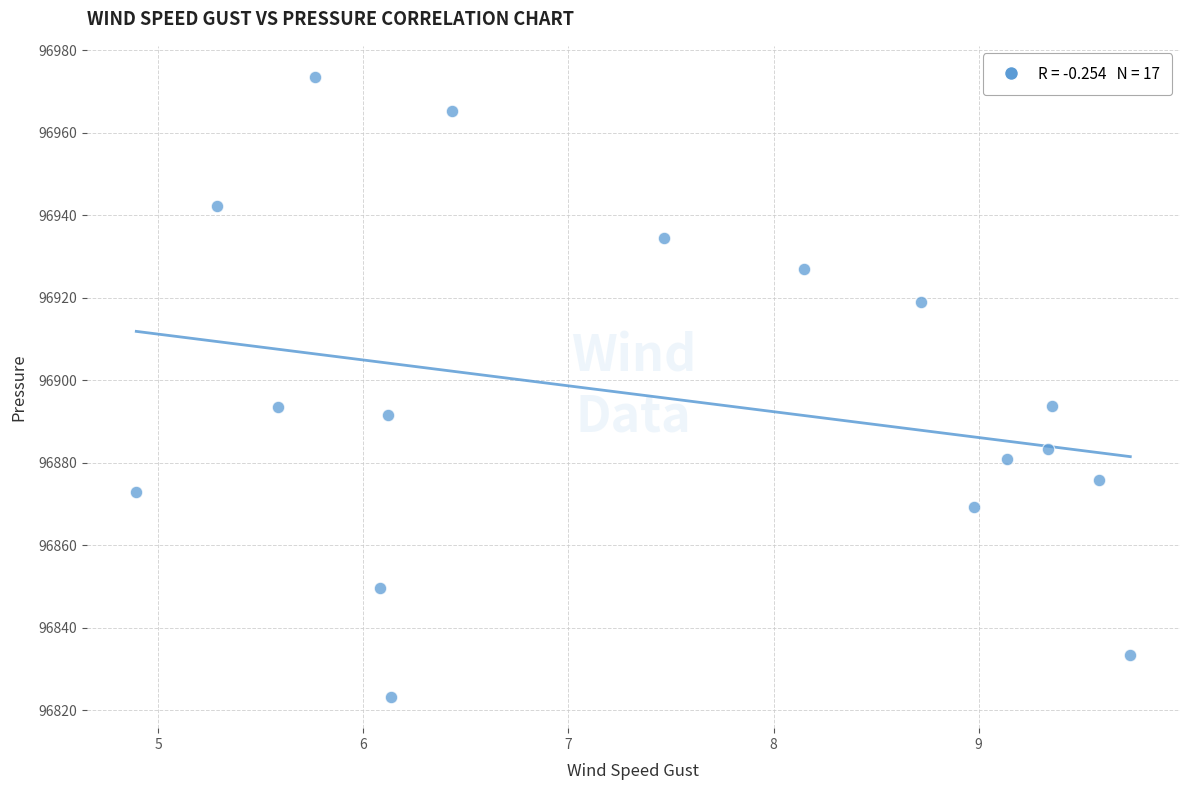

What is the range of Y values (max minus min)?

150.4